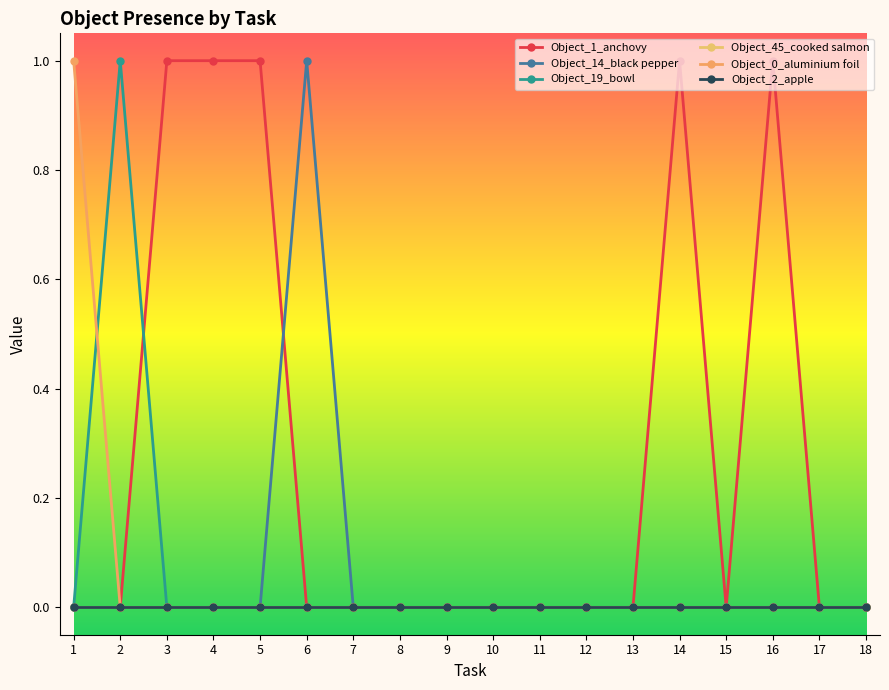

Is this an area chart (filled region under the line)?

No